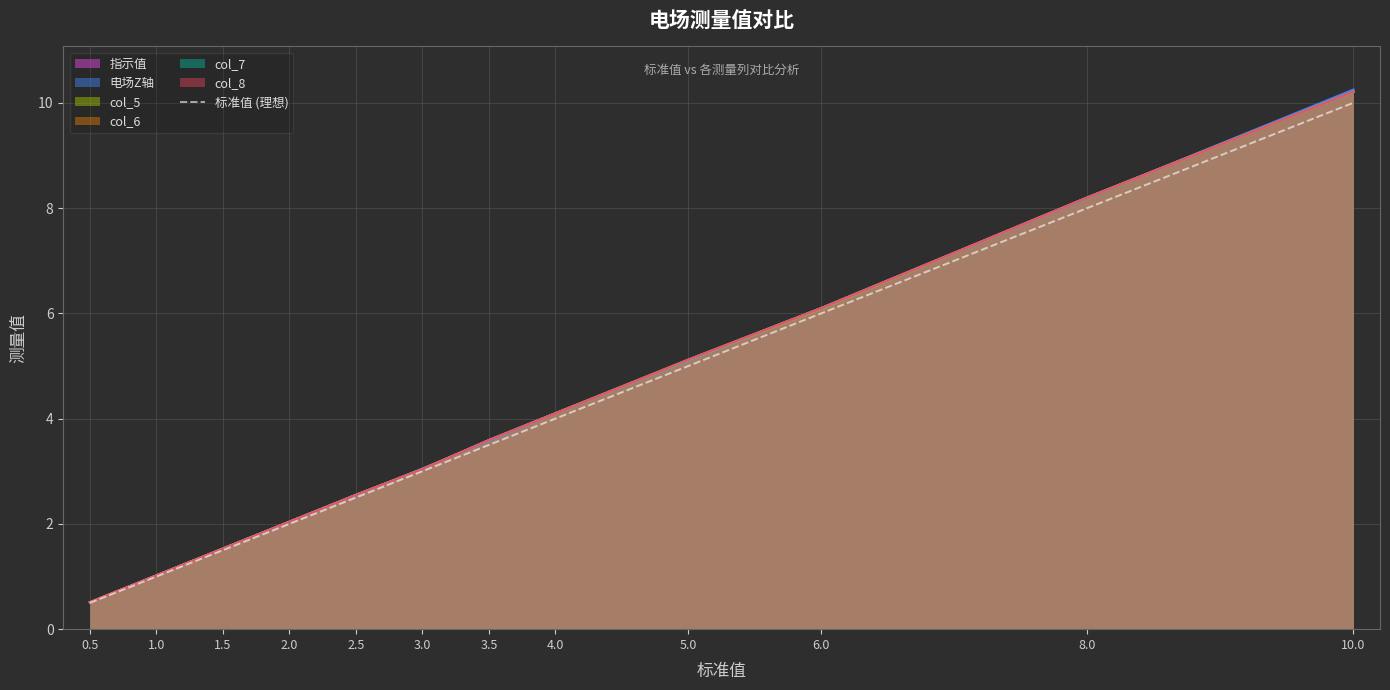

True or false: there are more than 2 points higher than both neighbors.

False